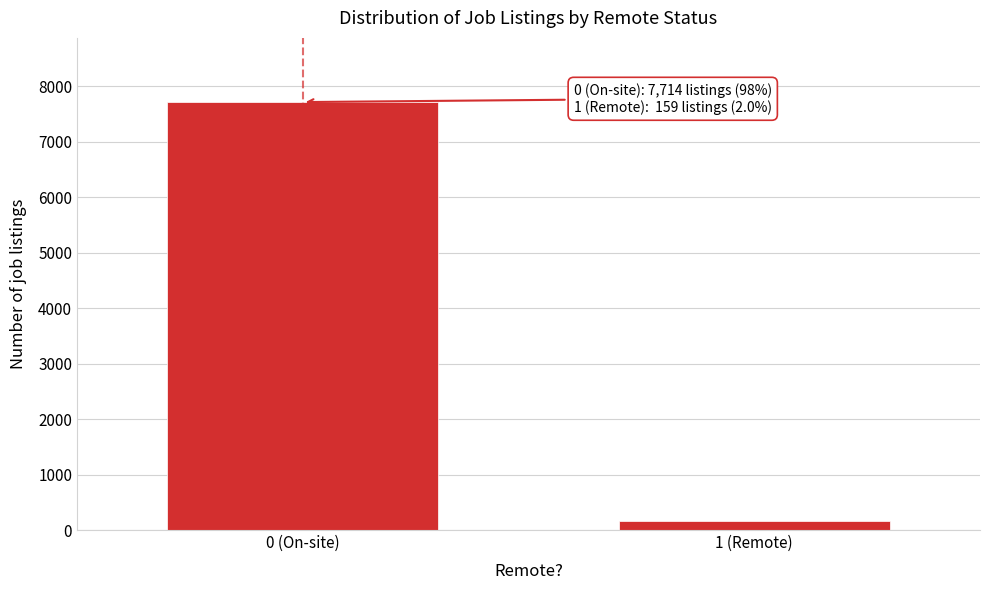

Reading left to right, list all the values displayed in this chart.

0 (On-site)=7714	1 (Remote)=159